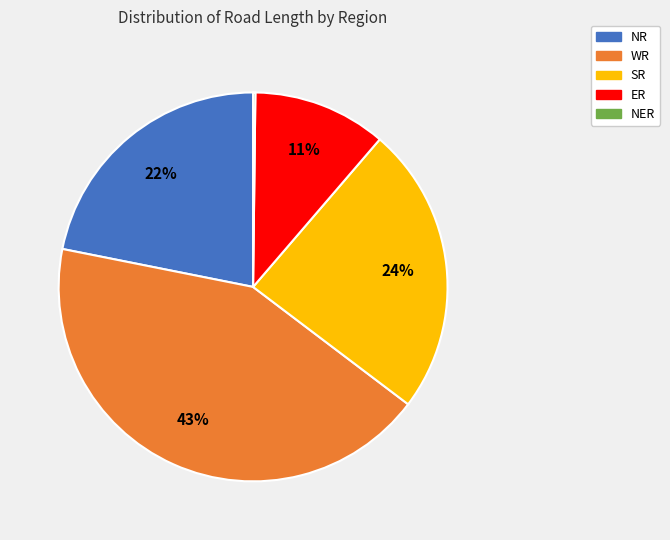

To the nearest percent, what portion does SR represent?

24%